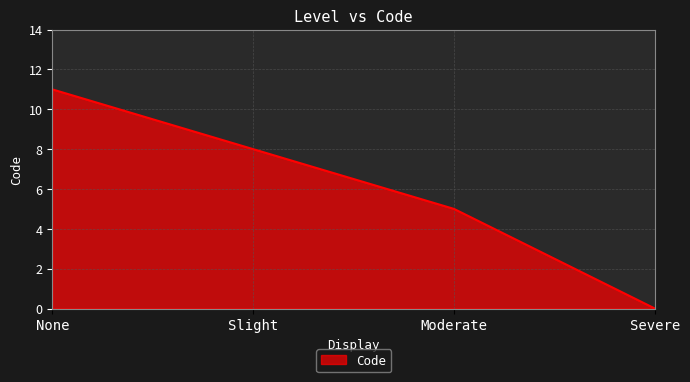

How many lines are shown in the chart?

1